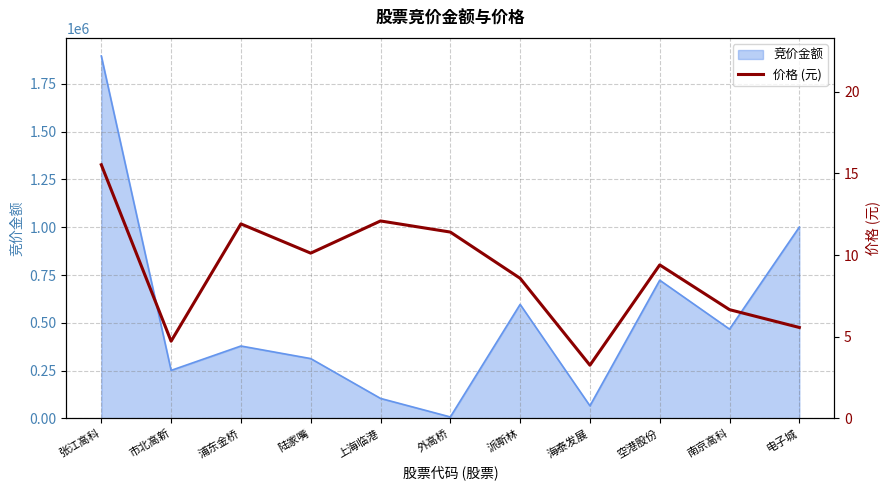

Where is the first local maximum?

浦东金桥